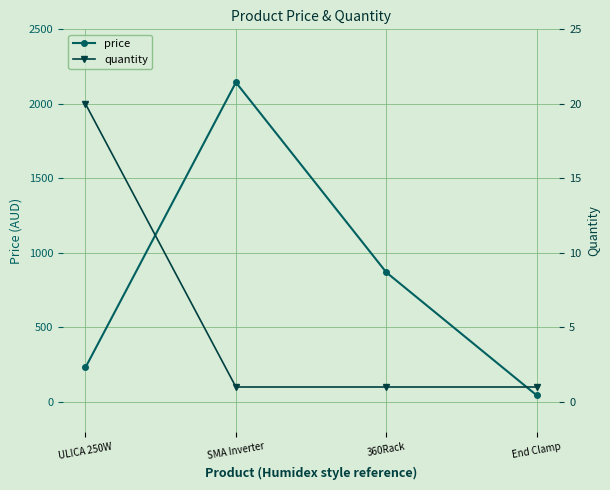

Which series changed the most between SMA Inverter and 360Rack?

price